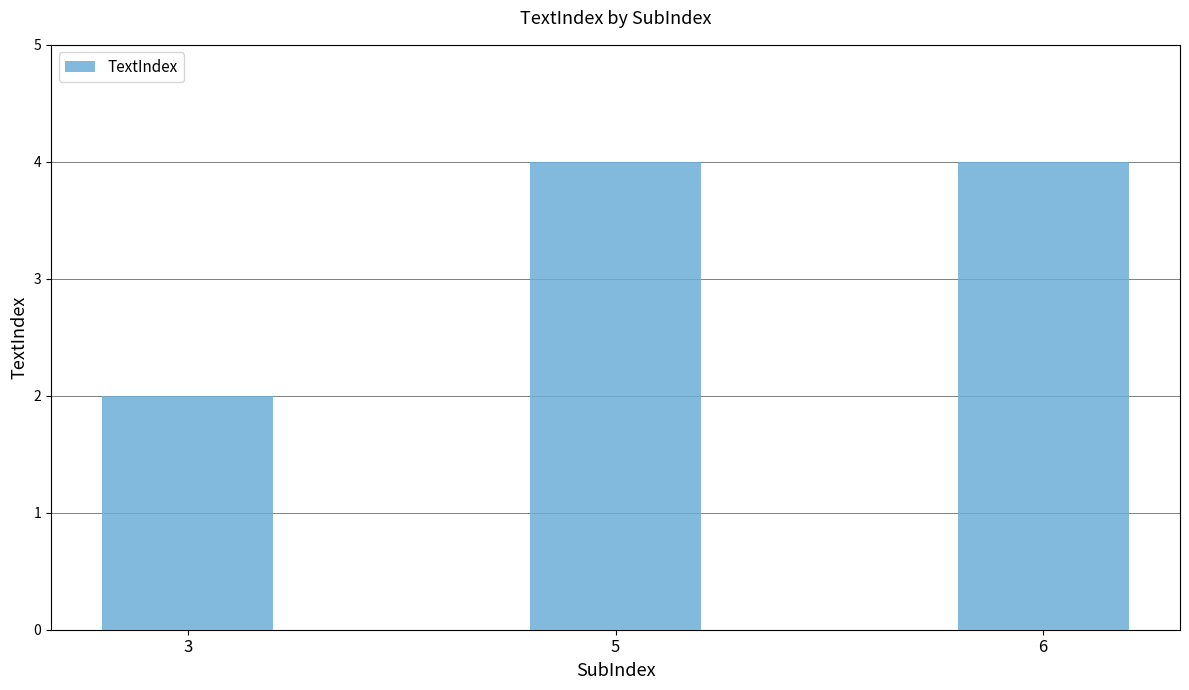

Count the number of data series in this chart.

1